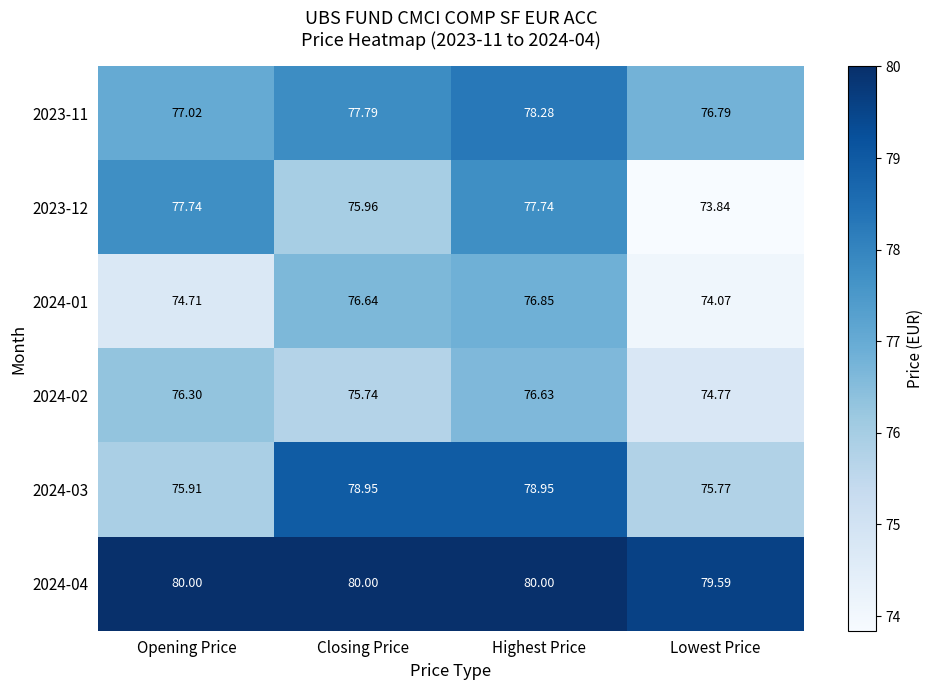

Which series has the widest spread of values?

2023-12